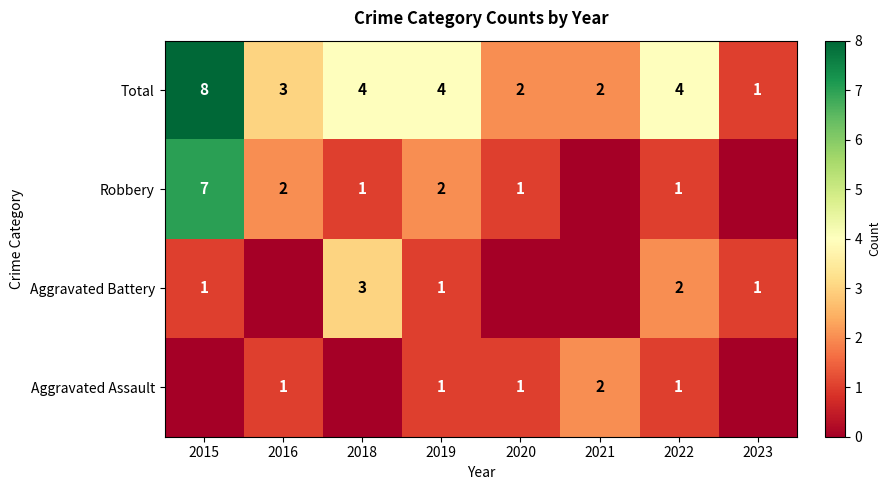

Read the Total value at 2015.

8